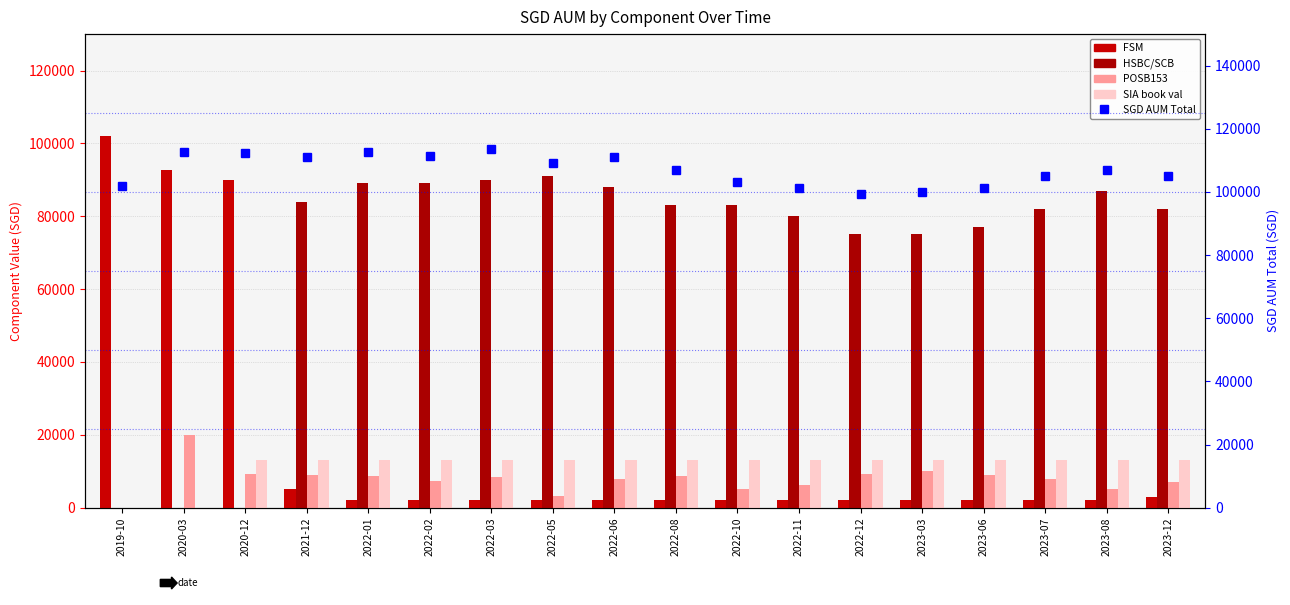

What is the sum of the SIA book val values at 2020-12 and 2022-10?

26217.0